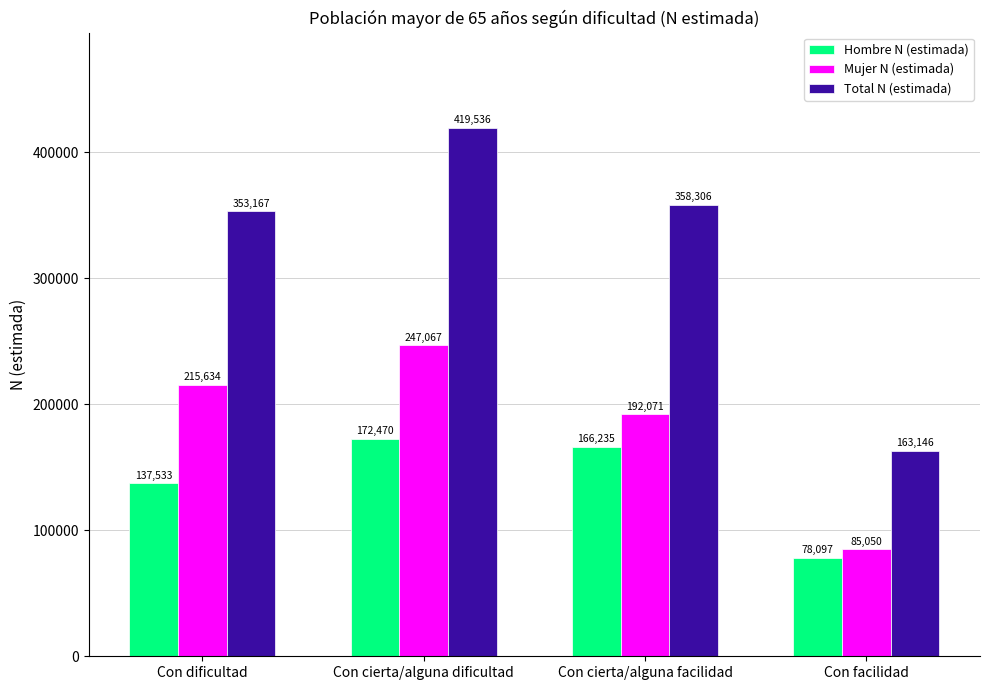

Which series changed the most between Con cierta/alguna dificultad and Con cierta/alguna facilidad?

Total N (estimada)